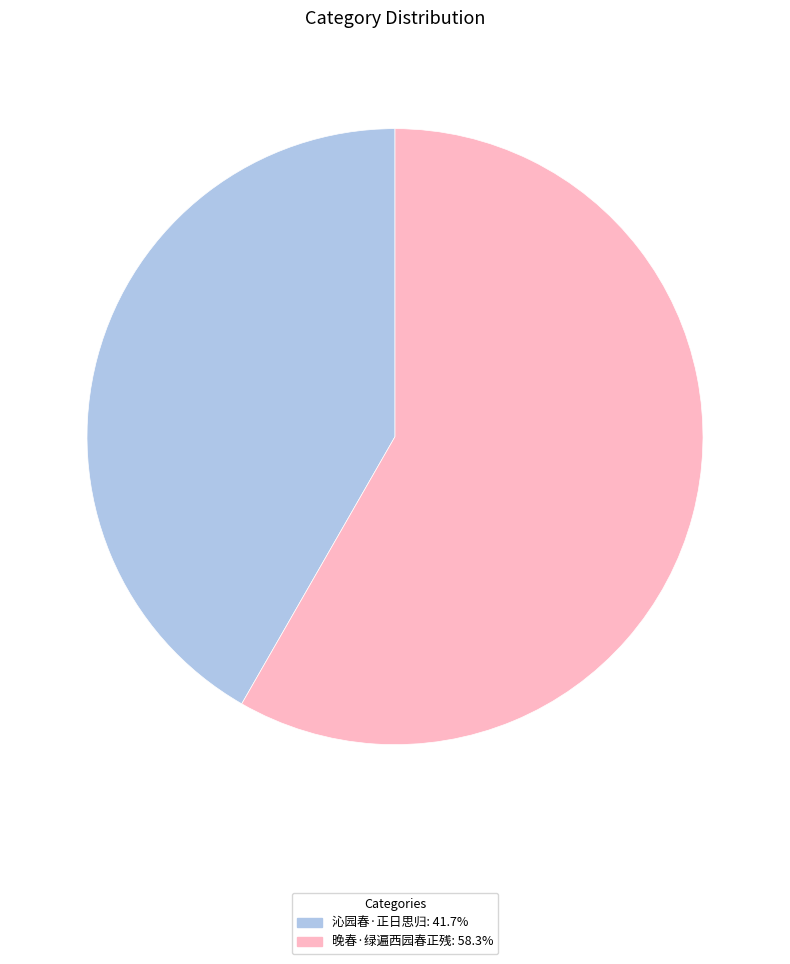

Do 晚春·绿遍西园春正残 and 沁园春·正日思归 together represent more than half of the pie?

Yes